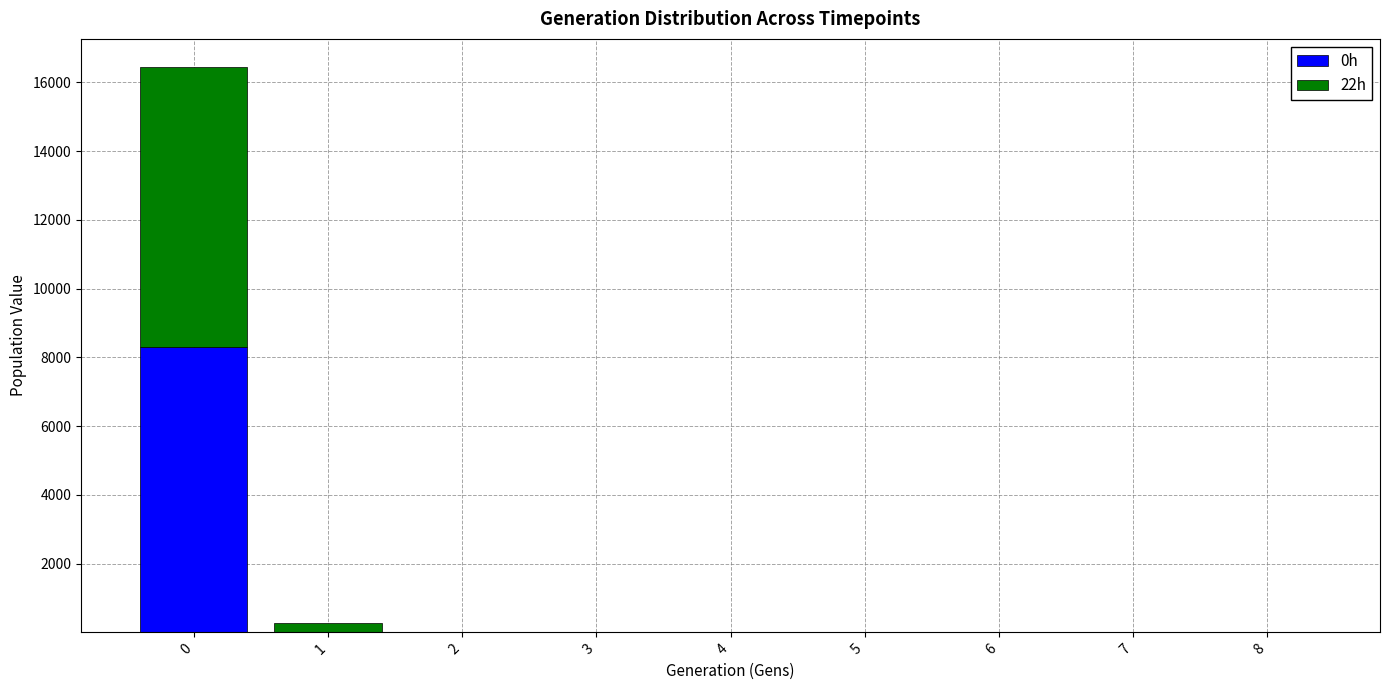

What is the total value across all series at 0?

16441.2